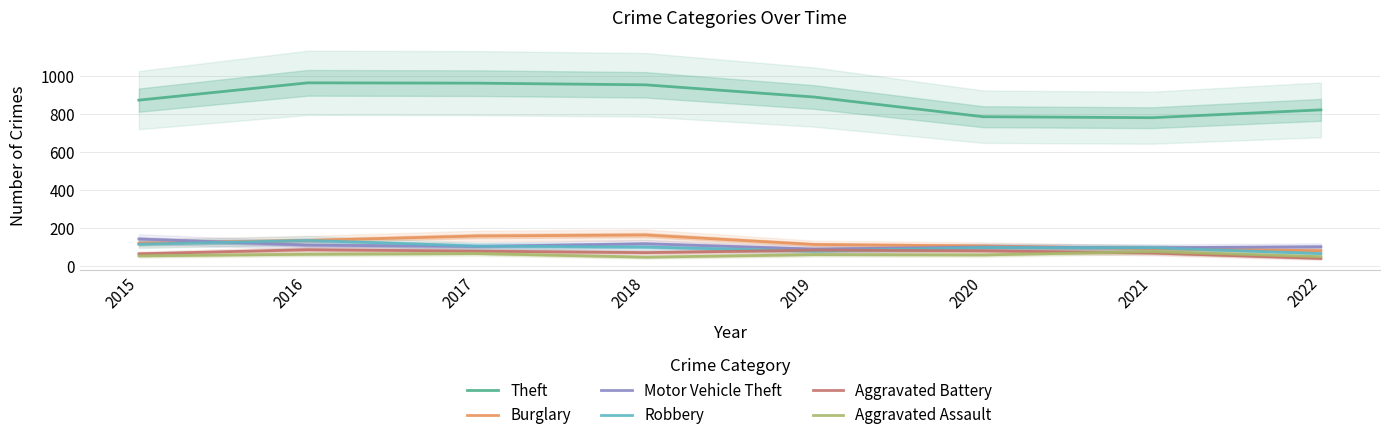

How many lines are shown in the chart?

6